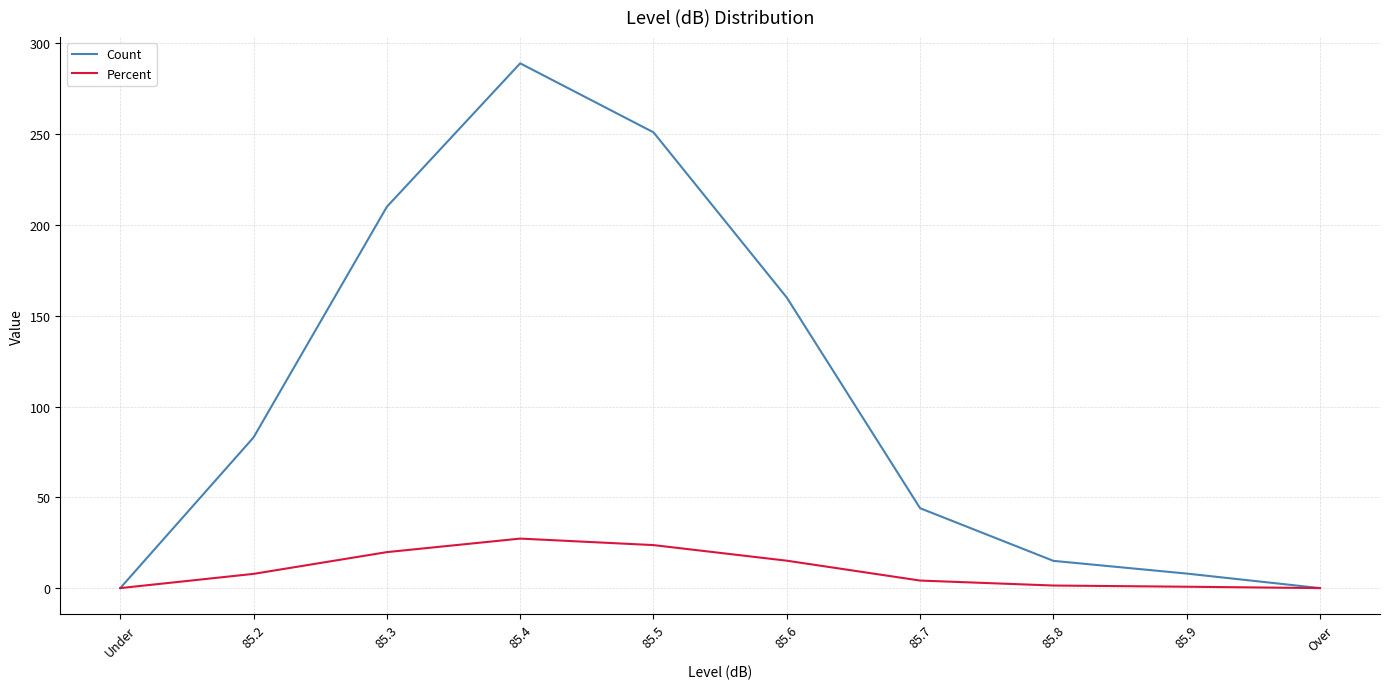

At 85.2, list the series in order from smallest to largest.

Percent, Count